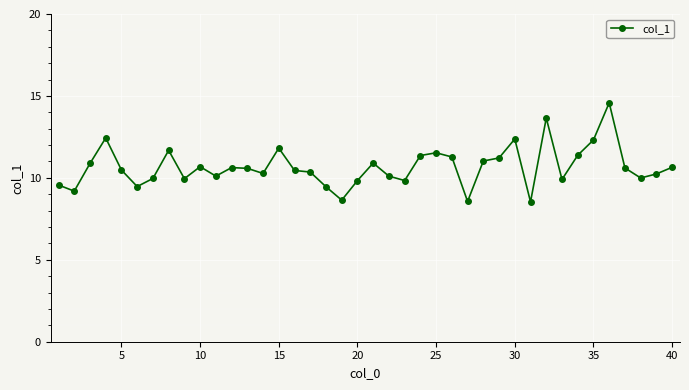

True or false: there are more than 0 points higher than both neighbors.

True